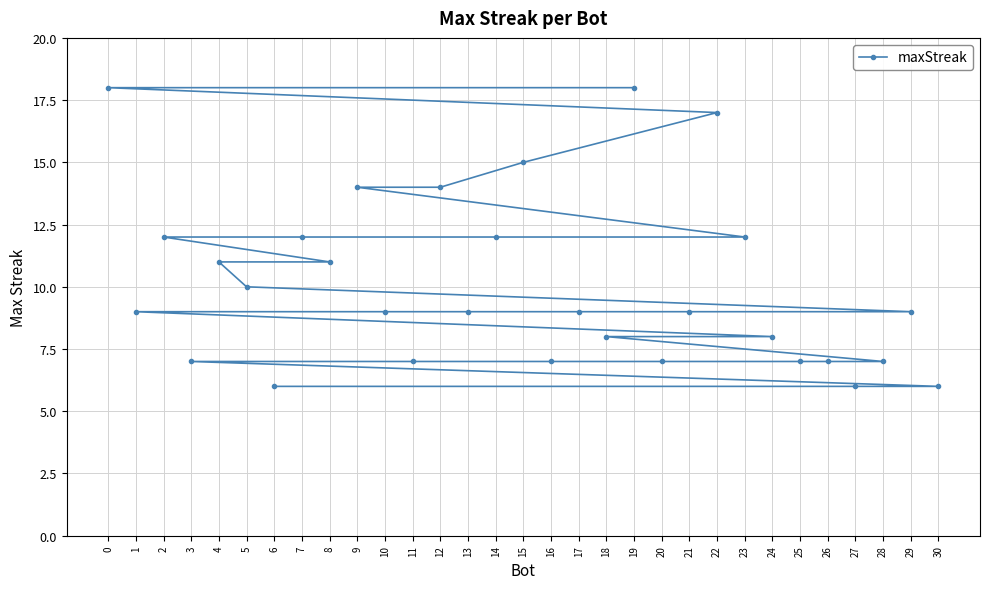

Which category has the highest value across all series?

19